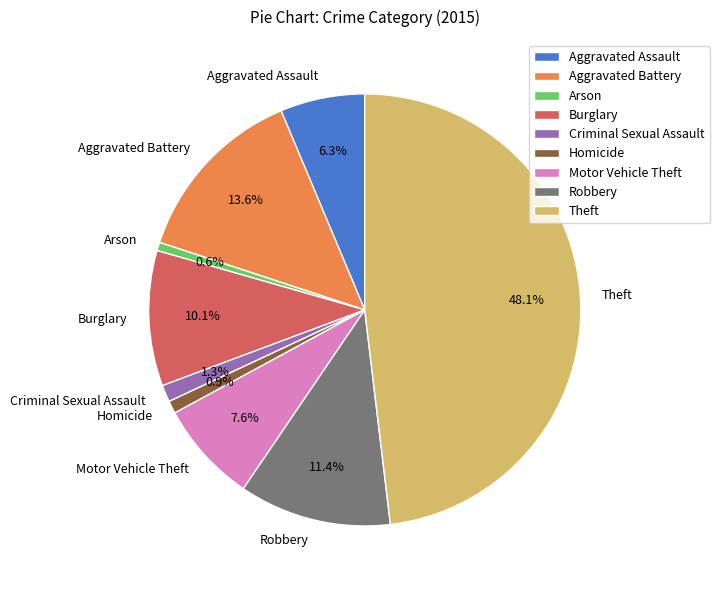

Does Aggravated Battery represent more than half of the total?

No